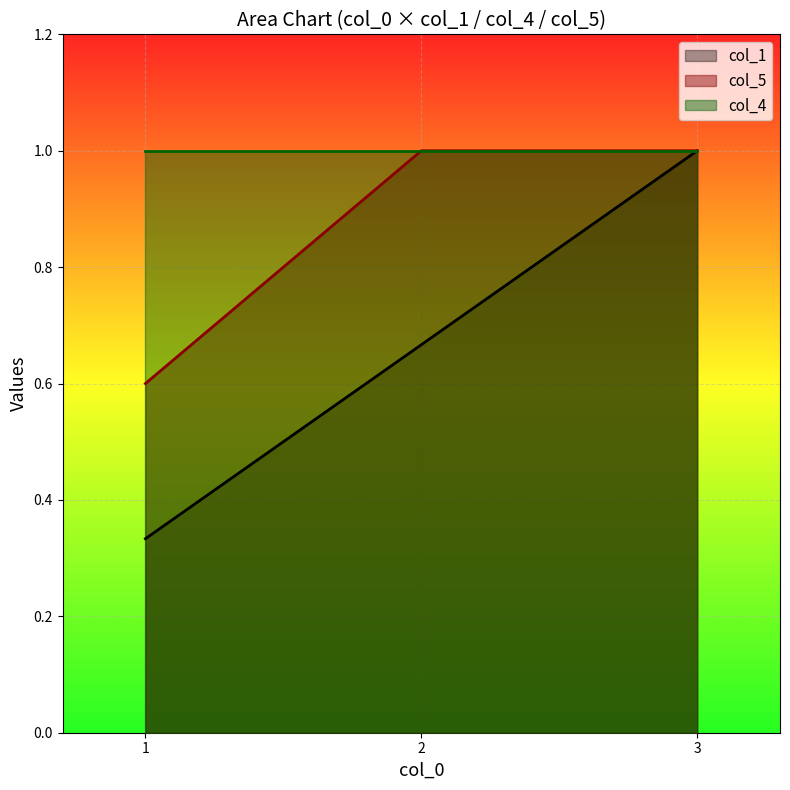

Read the col_5 value at 2.

1.0